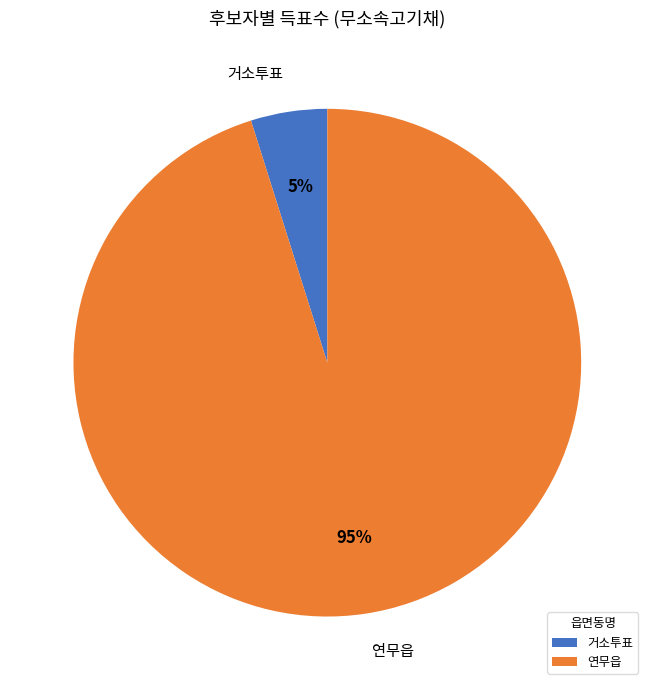

Which has a higher value, 연무읍 or 거소투표?

연무읍